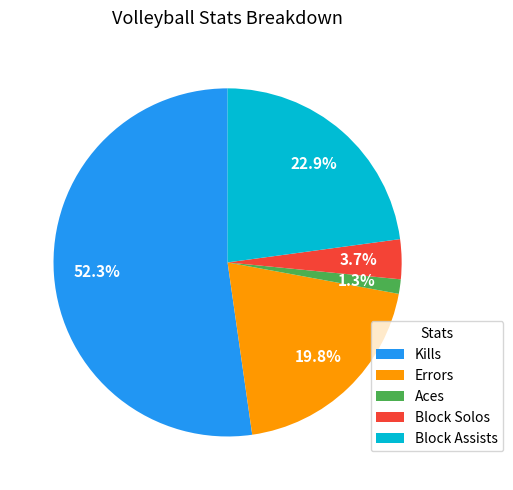

Do Block Assists and Kills together represent more than half of the pie?

Yes